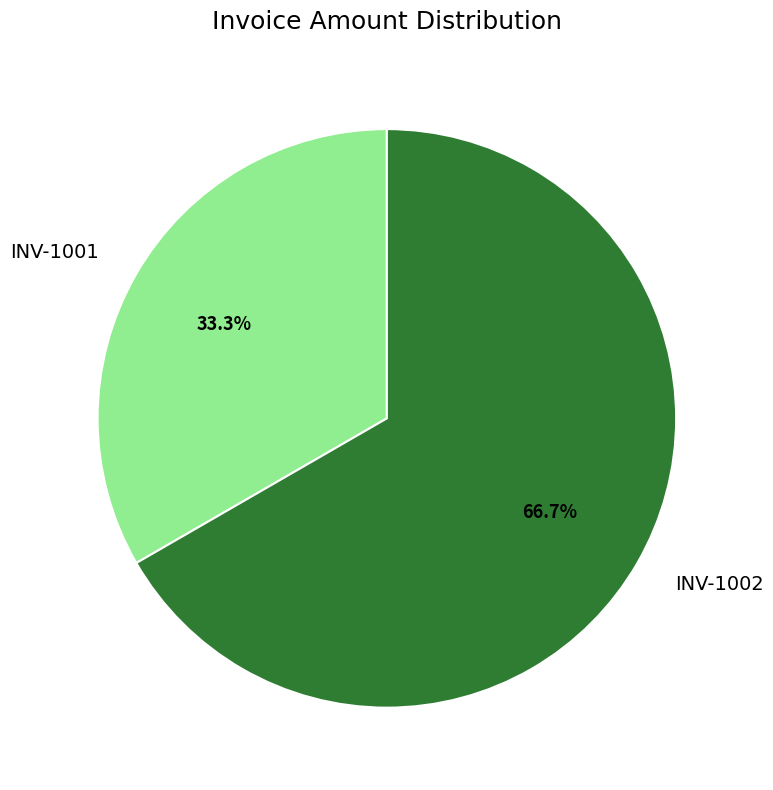

To the nearest percent, what is the average slice percentage?

50%